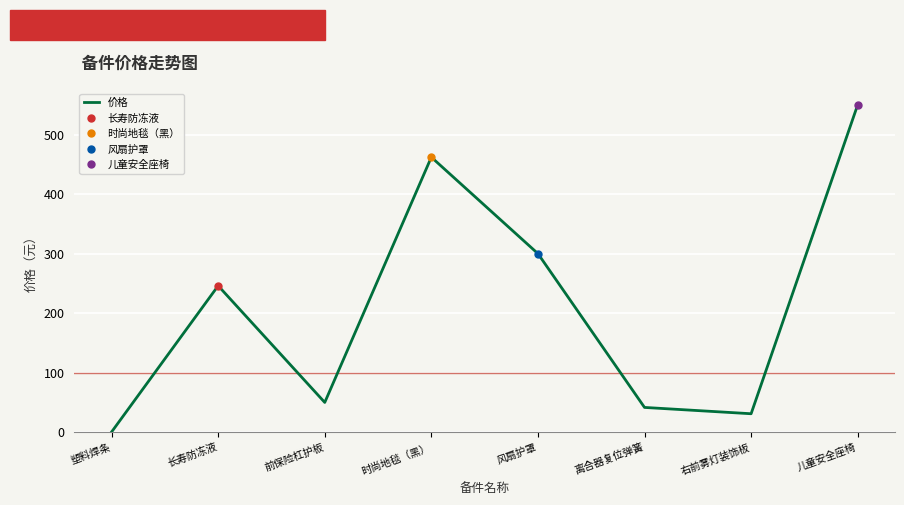

What is the label of the 1st point from the left?

塑料焊条